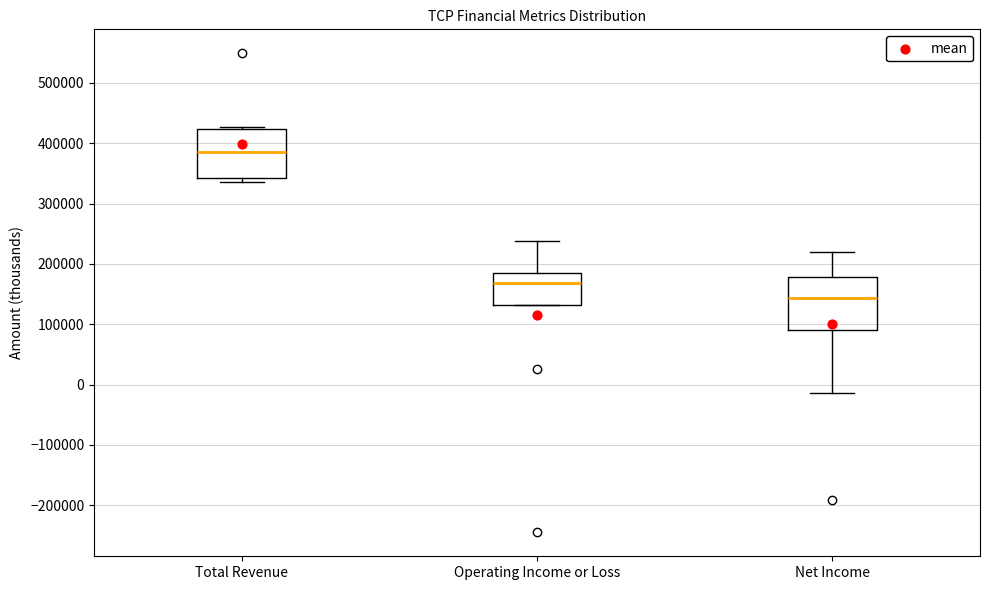

Where is the upper edge of the box for Operating Income or Loss on the y-axis? The values are not printed on the chart, so give them approximately, as read against the axis.

190000